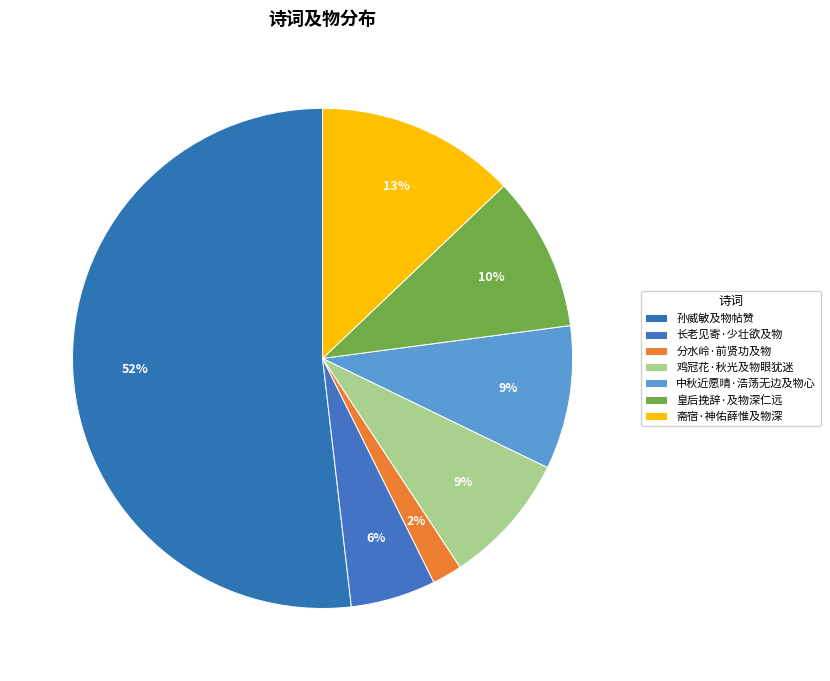

Do 皇后挽辞·及物深仁远 and 孙威敏及物帖赞 together represent more than half of the pie?

Yes